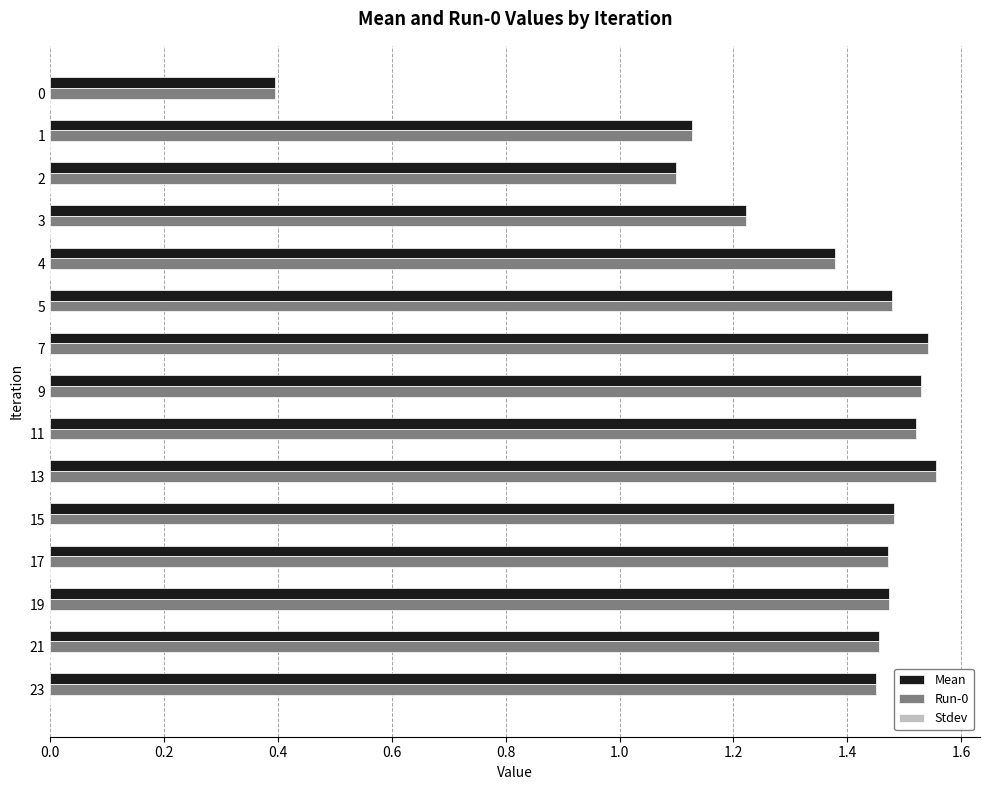

What is the smallest value displayed?

0.4